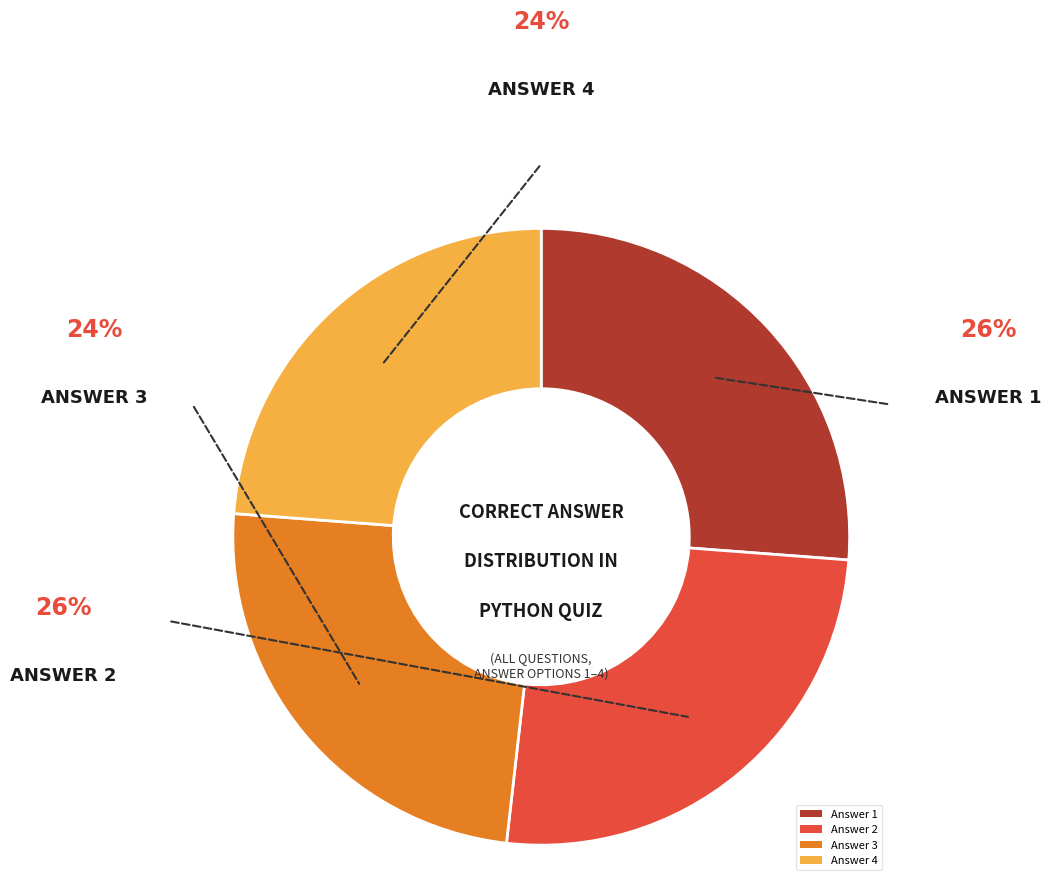

Which has a higher value, Answer 2 or Answer 1?

Answer 1